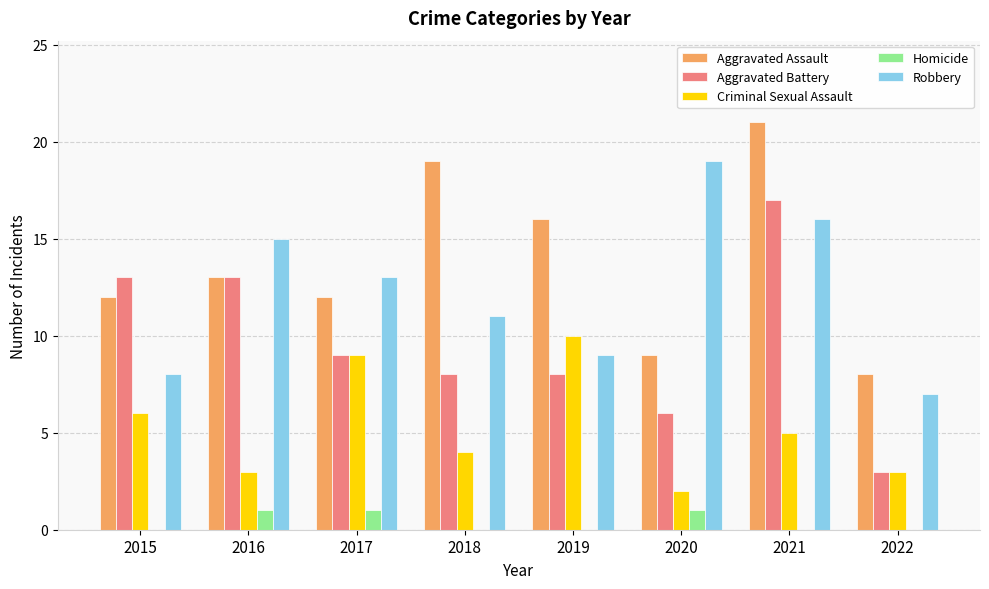

Which series has the largest total across all categories?

Aggravated Assault